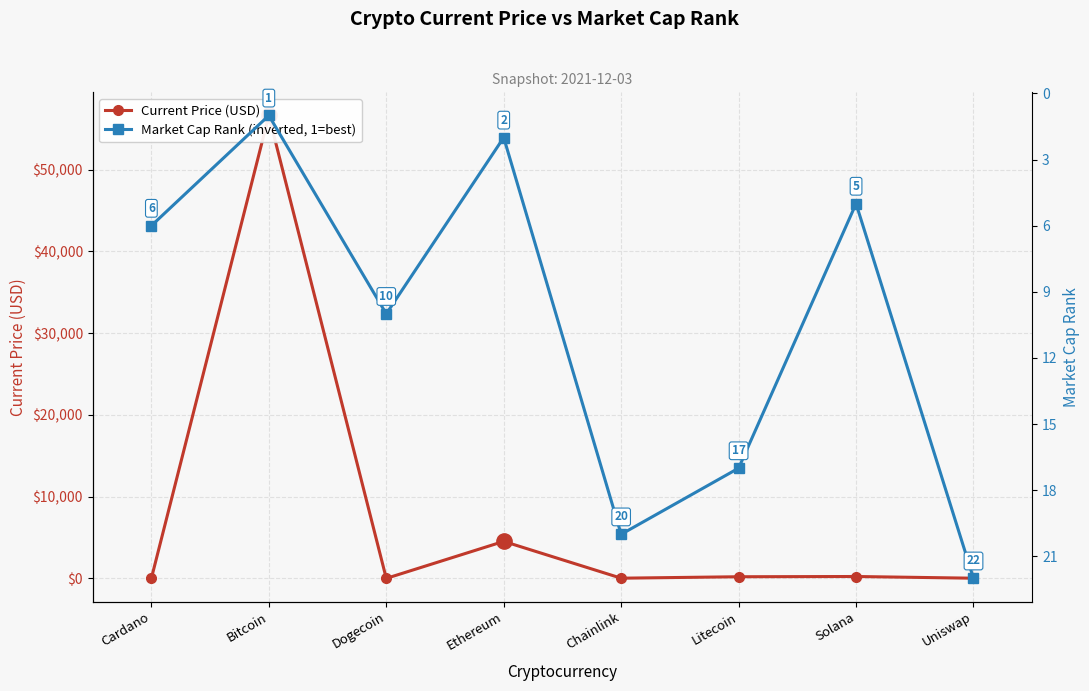

Reading right to left, extract all data points from this chart.

Current Price (USD): 22.2	231.0	201.0	24.6	4524.6	0.2	56619.0	1.7
Market Cap Rank: 22.0	5.0	17.0	20.0	2.0	10.0	1.0	6.0